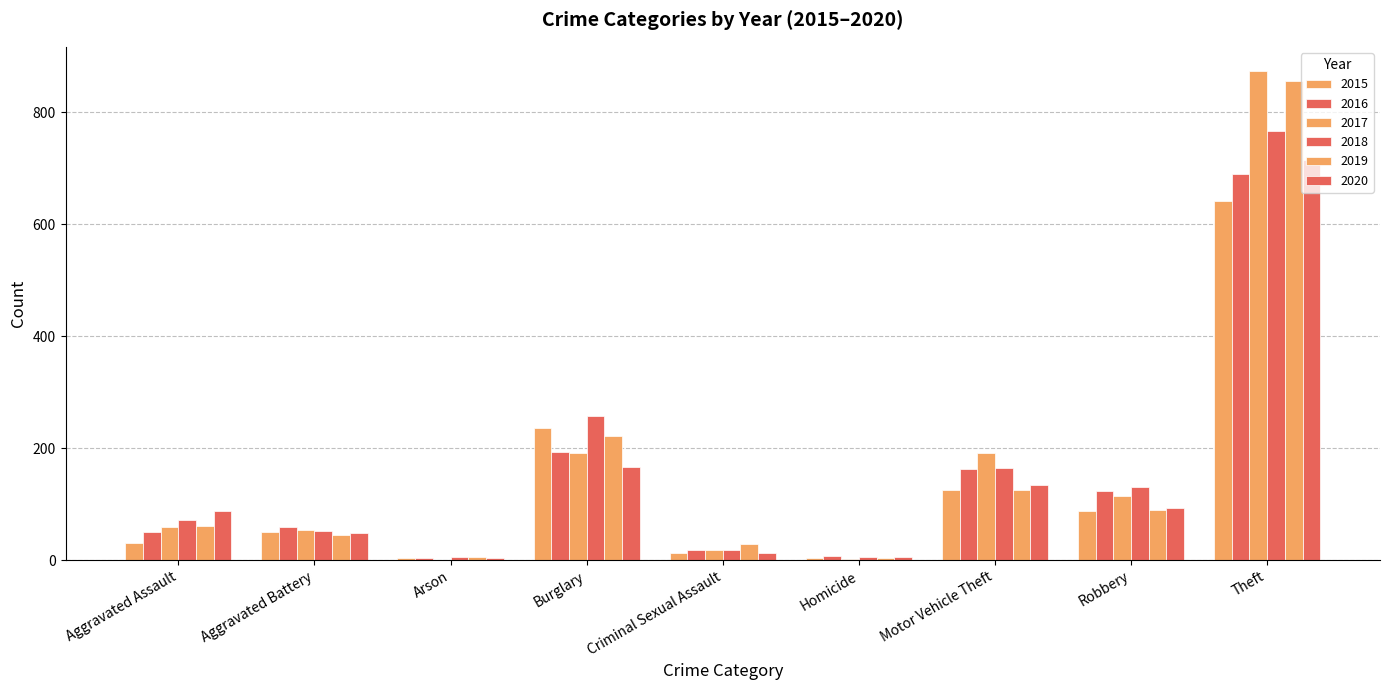

How many categories are shown in the chart?

9